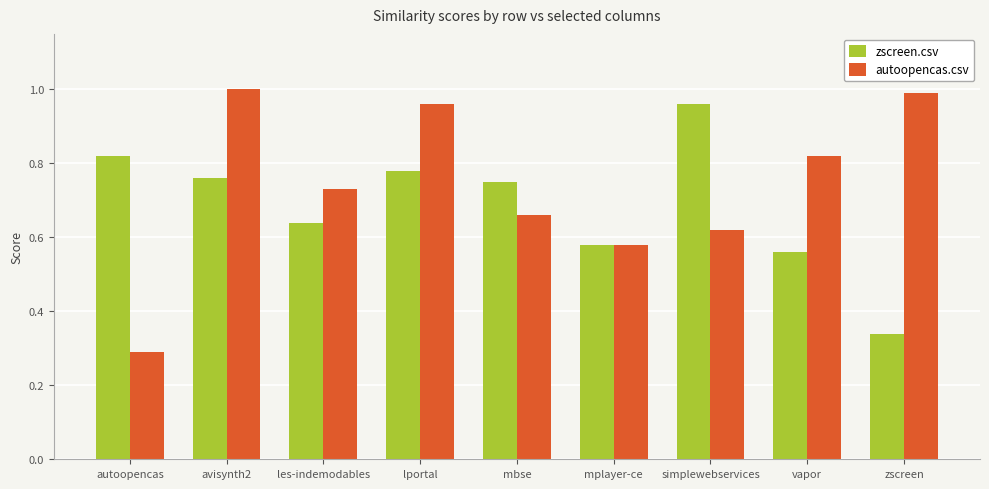

What is the spread (max minus min) of values at autoopencas?

0.5